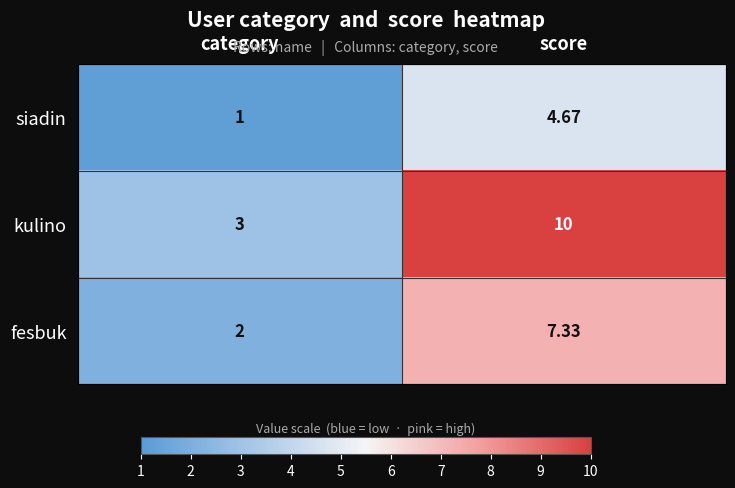

Rank the categories by siadin value from highest to lowest.

score, category